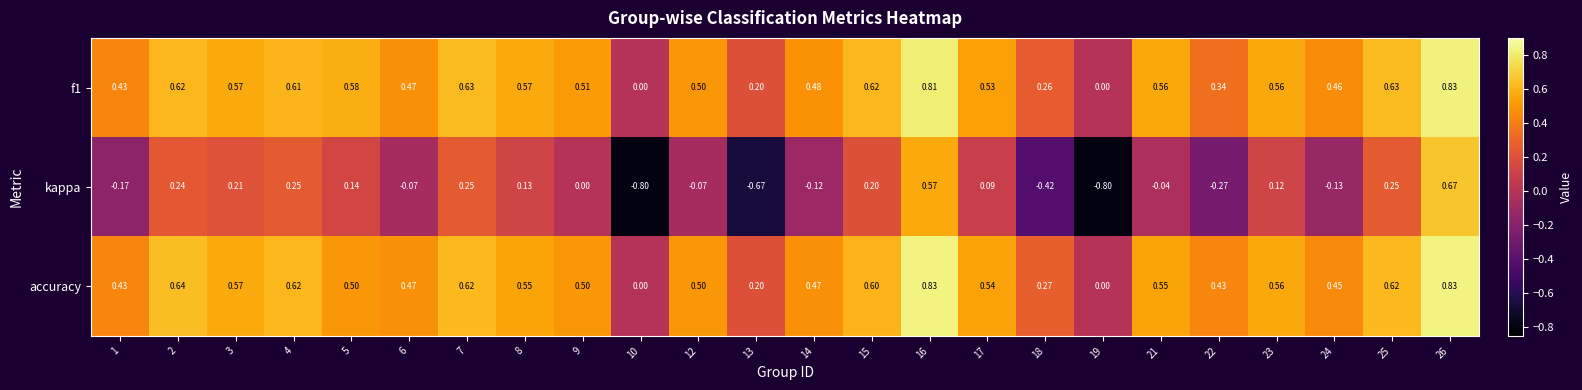

Between 22 and 24, which series saw the biggest shift?

kappa